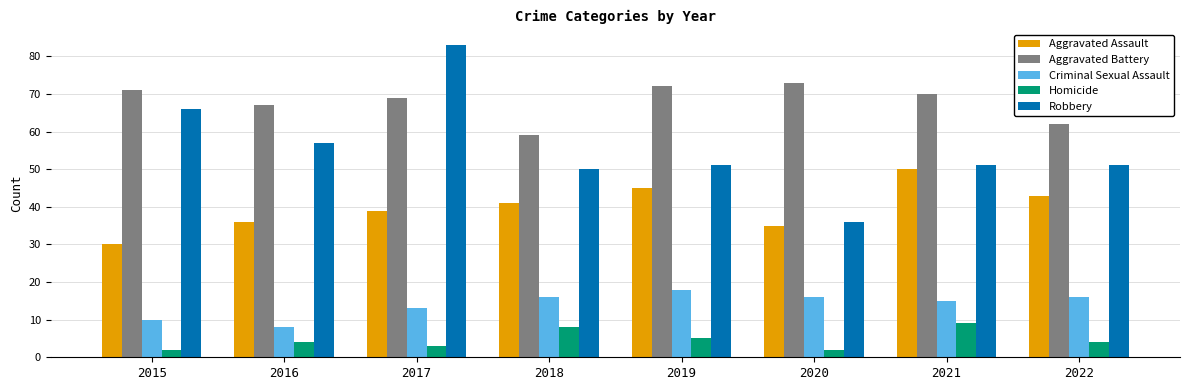

What is the spread (max minus min) of values at 2022?

58